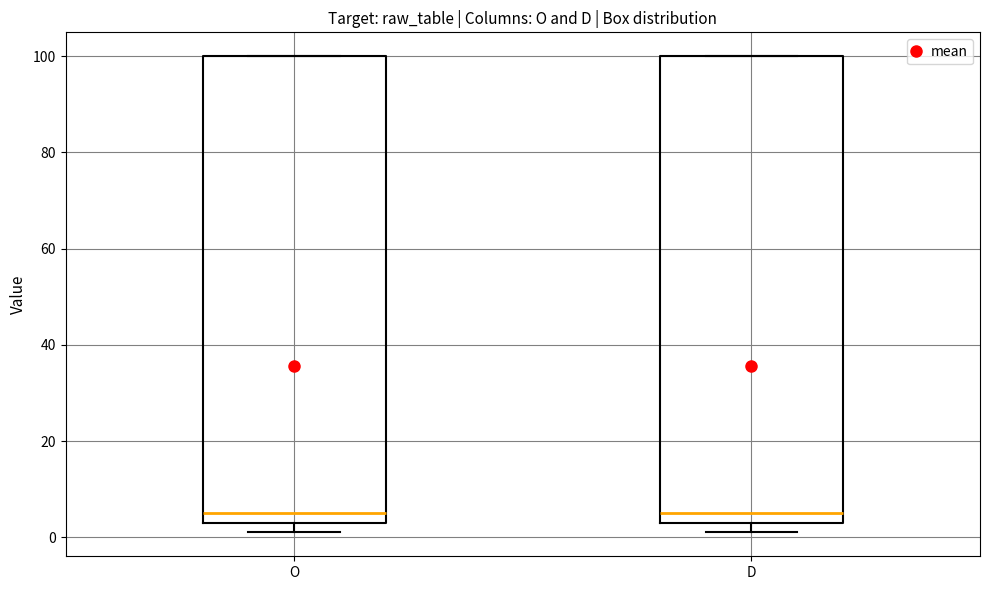

Where does the median line of the box for D sit on the y-axis? The values are not printed on the chart, so give them approximately, as read against the axis.

6